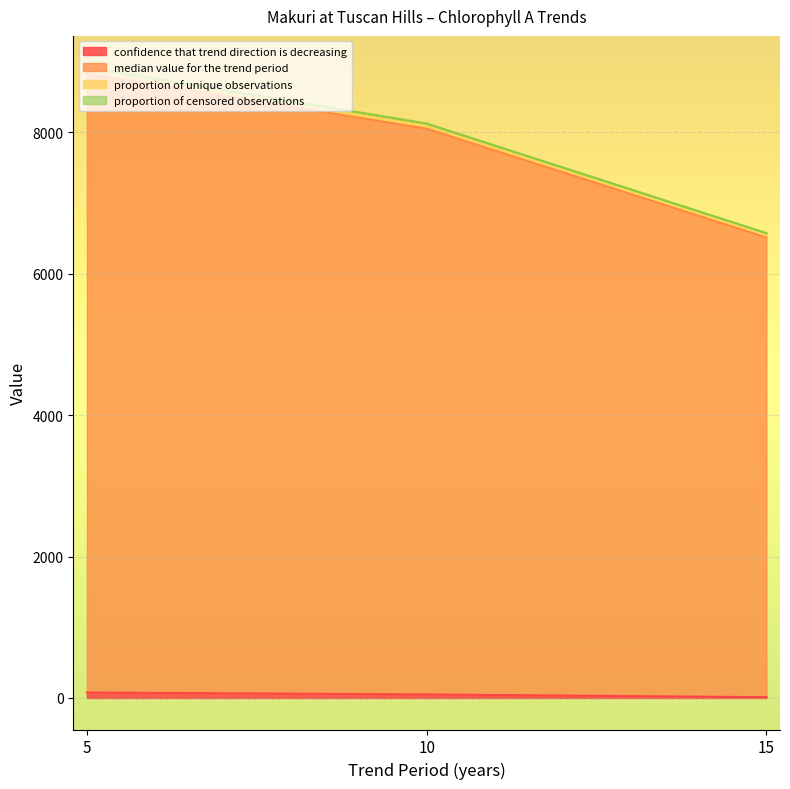

Reading left to right, what are all the values shown in this chart?

confidence that trend direction is decreasing: 76.8	50.0	11.0
median value for the trend period: 8826.8	8050.0	6511.0